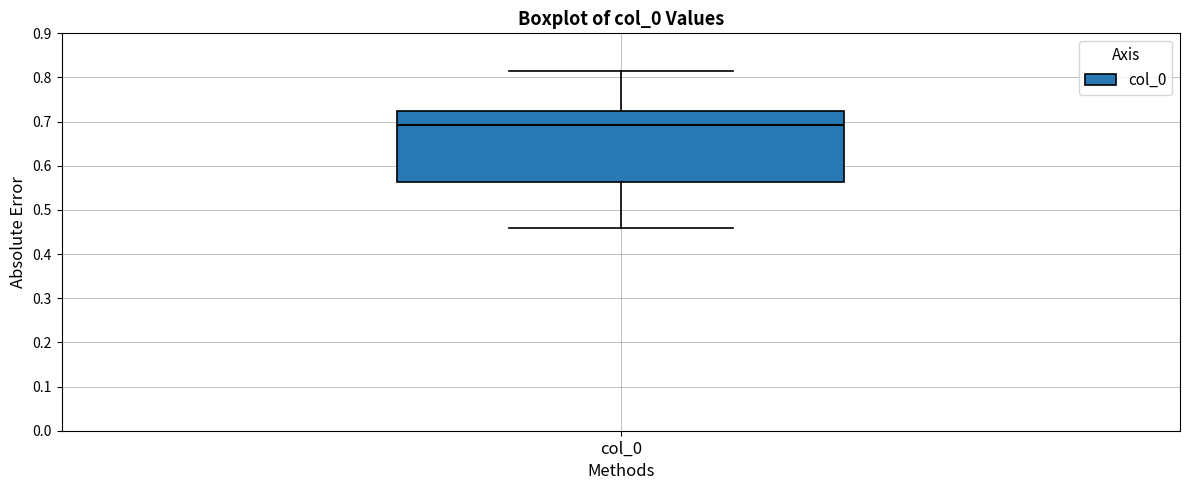

Transcribe this box plot: give where the median line is, the range the box spans, and where the two whiskers end, as read against the y-axis. The values are not printed on the chart, so give them approximately, as read against the axis.

median 0.69, box 0.56 to 0.72, whiskers 0.46 to 0.81